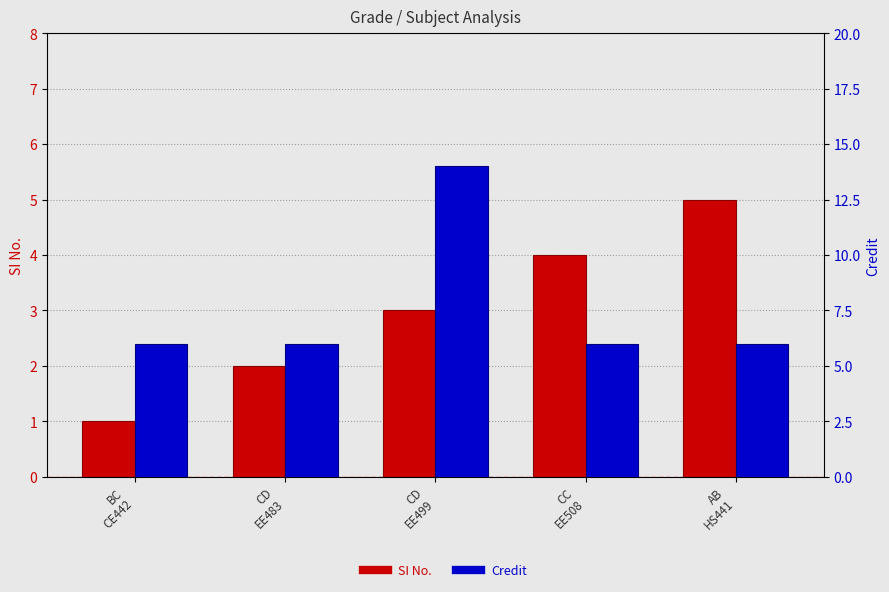

What position from the left is AB
HS441?

5